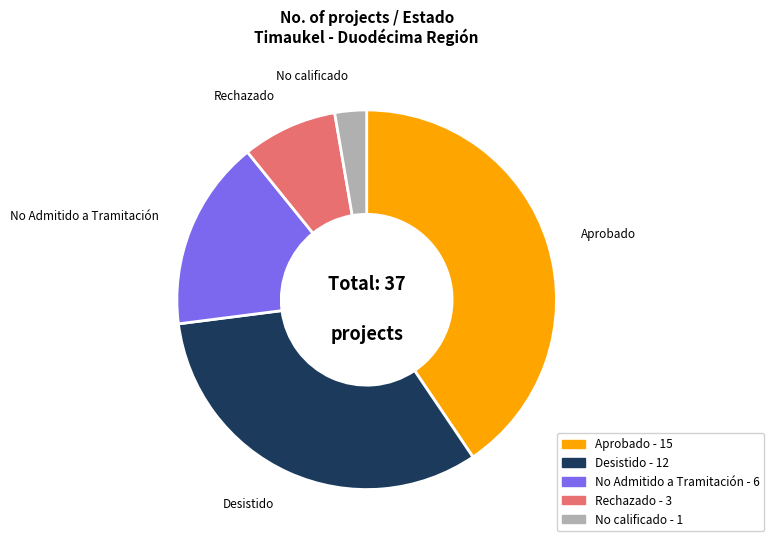

How many slices are in this pie chart?

5